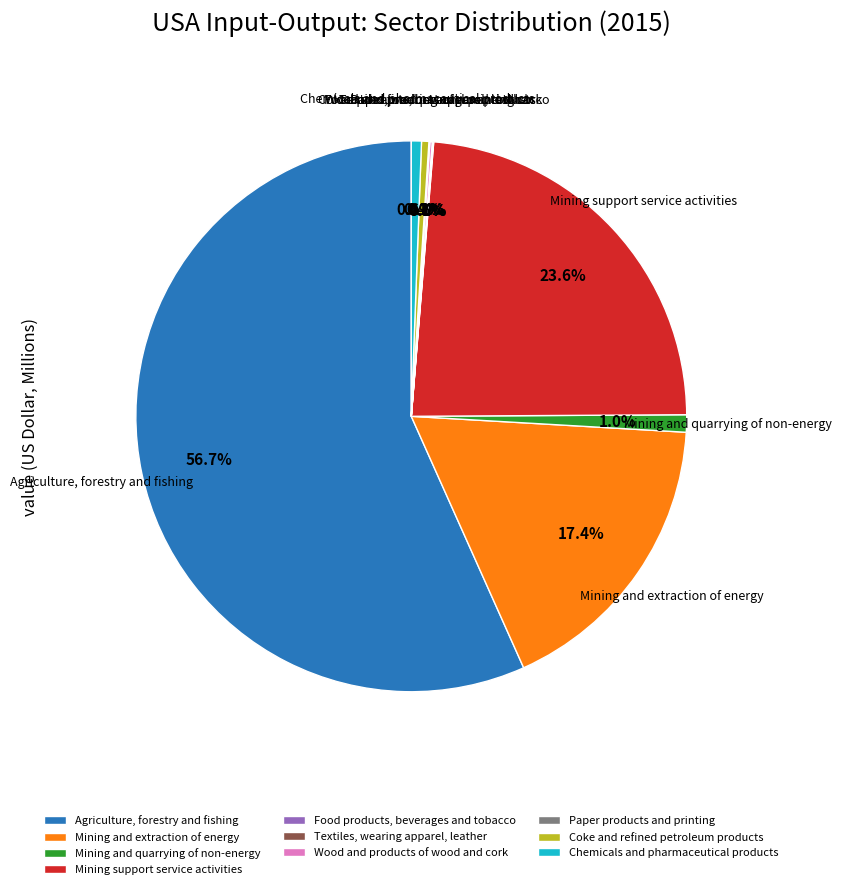

Does Agriculture, forestry and fishing represent more than half of the total?

Yes